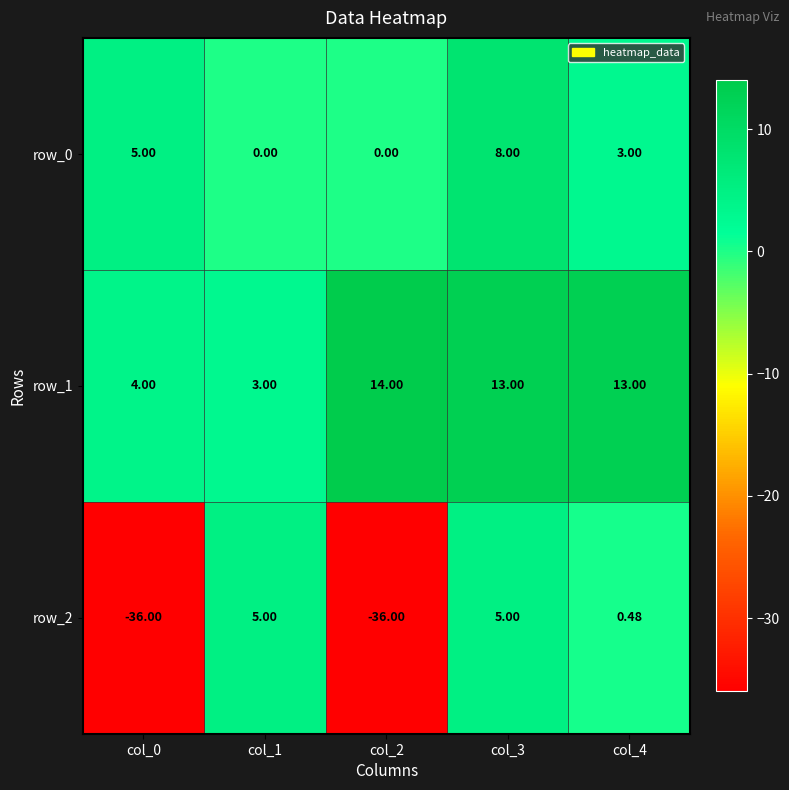

How many row_2 values are between -36 and 5?

5